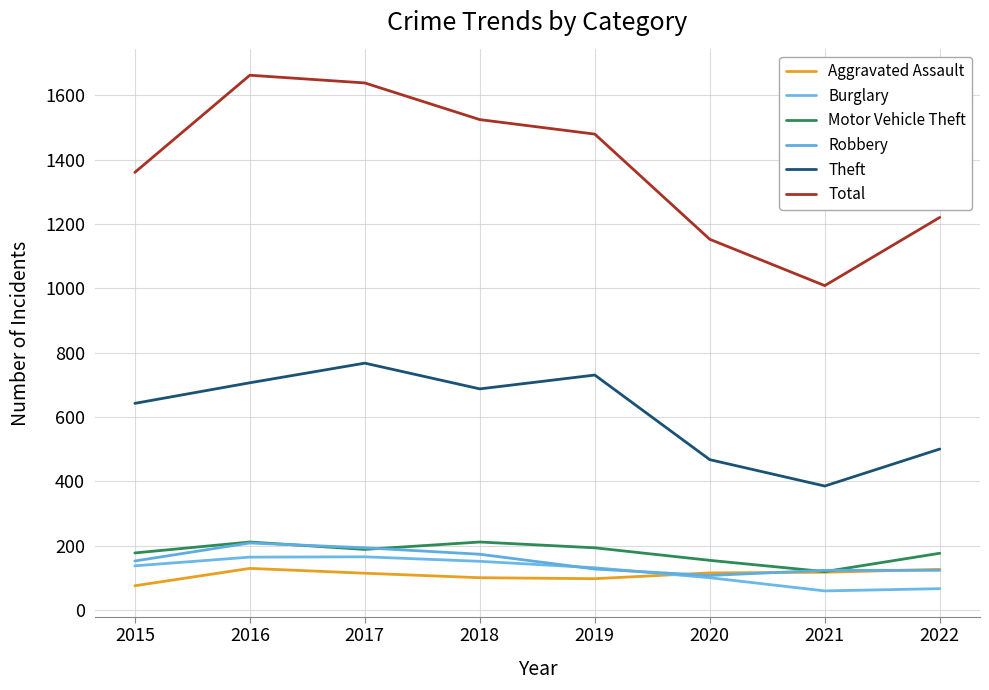

What is the sum of the Theft values at 2018 and 2021?

1072